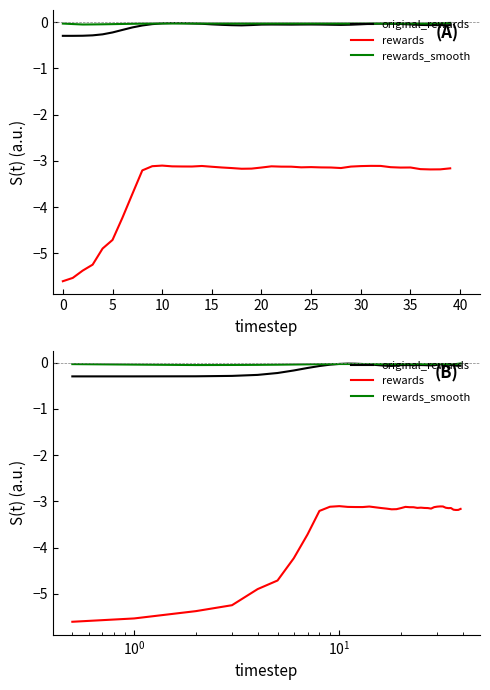

What is the label of the 13th point from the left?

12